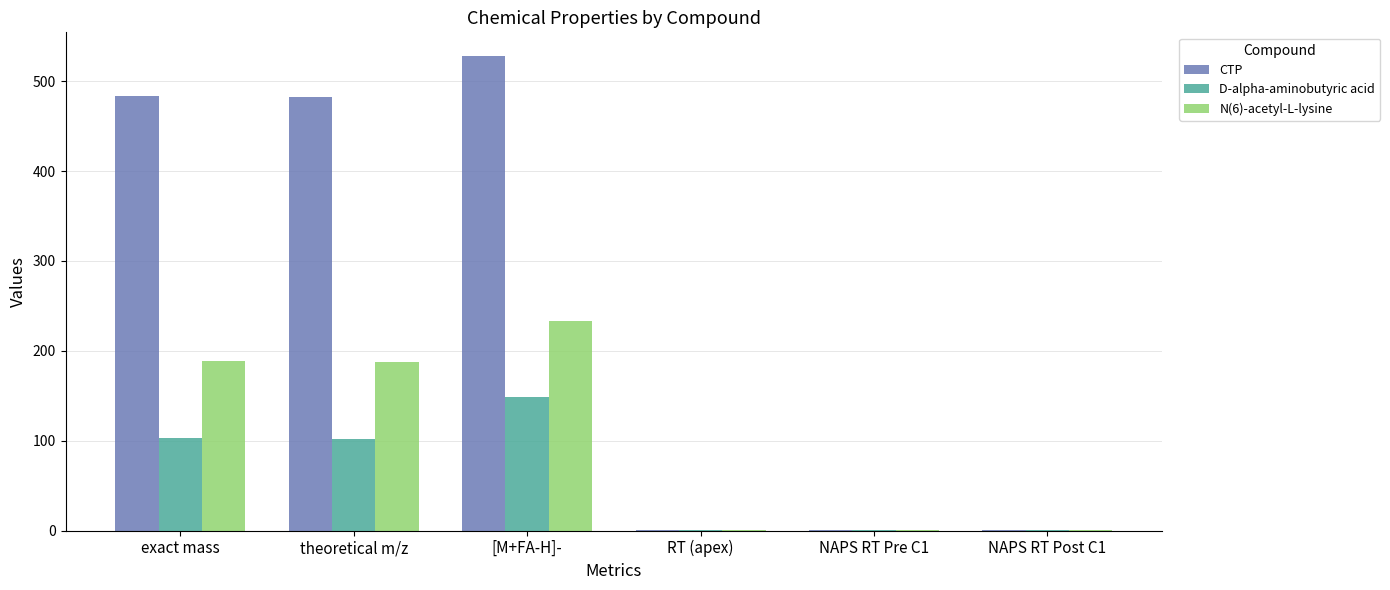

What value does the CTP series have at NAPS RT Post C1?

0.5